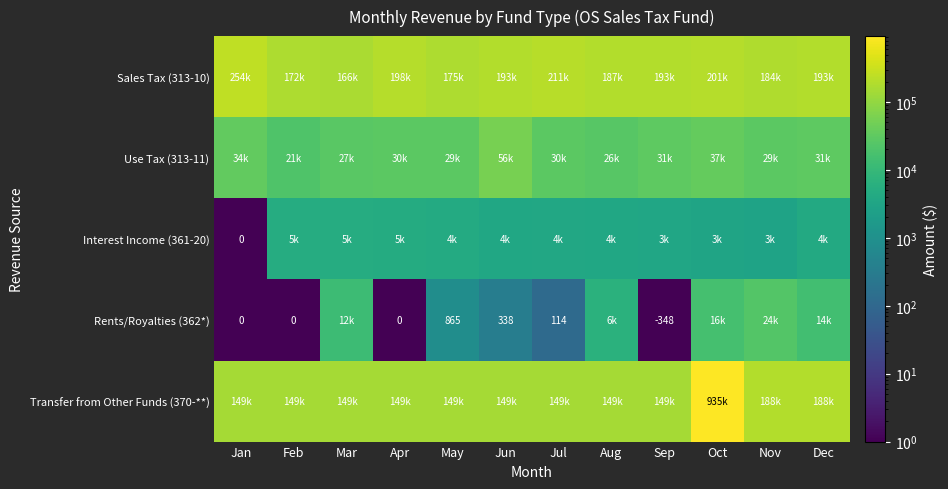

Where is Sales Tax (313-10) nearest to the value 210391?

Jul